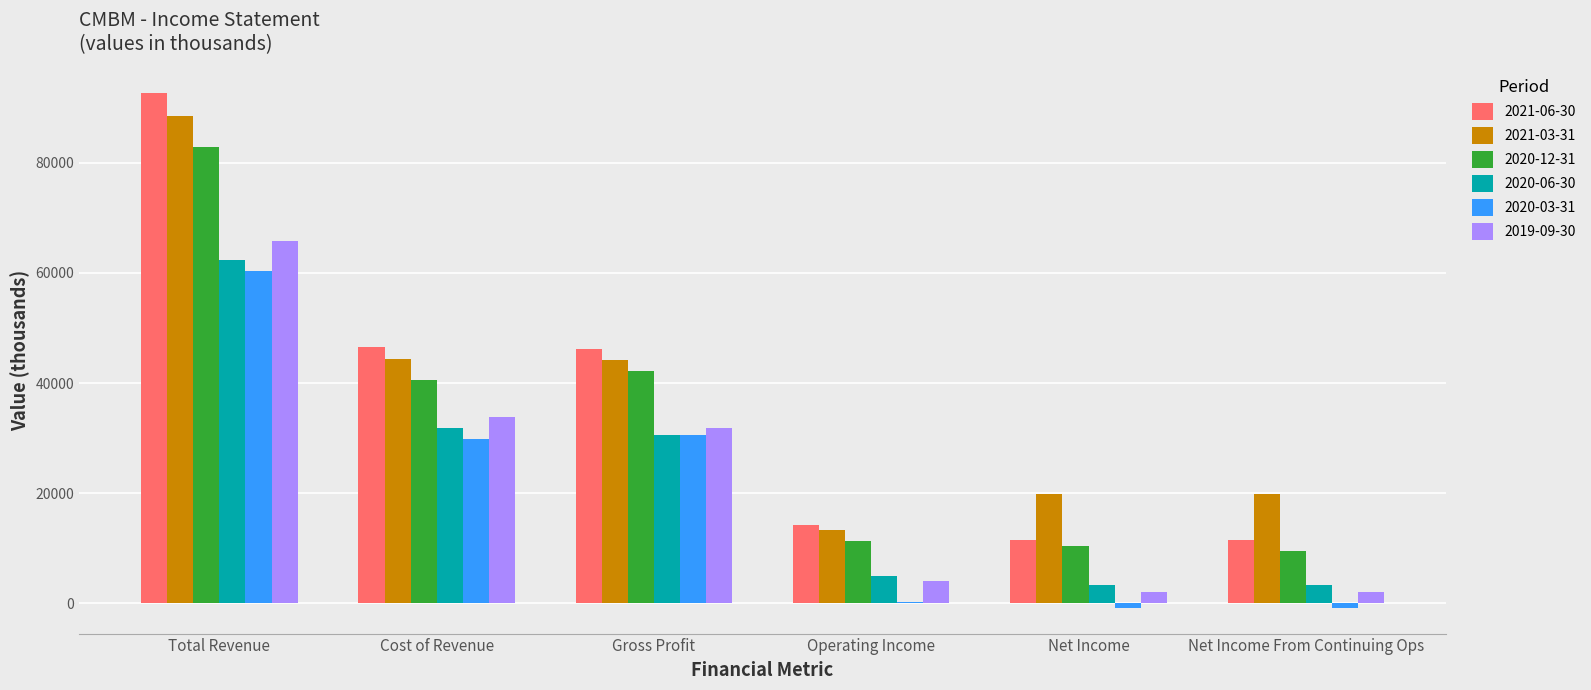

Is it true that 2020-06-30 equals 62300 at Total Revenue?

True